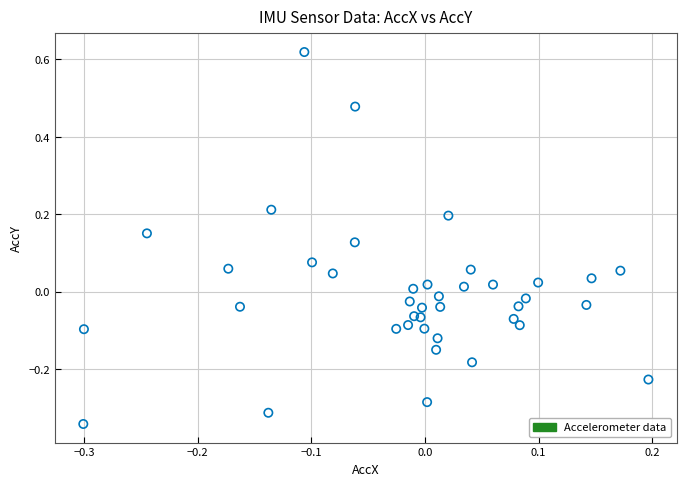

What is the range of Y values (max minus min)?

1.0